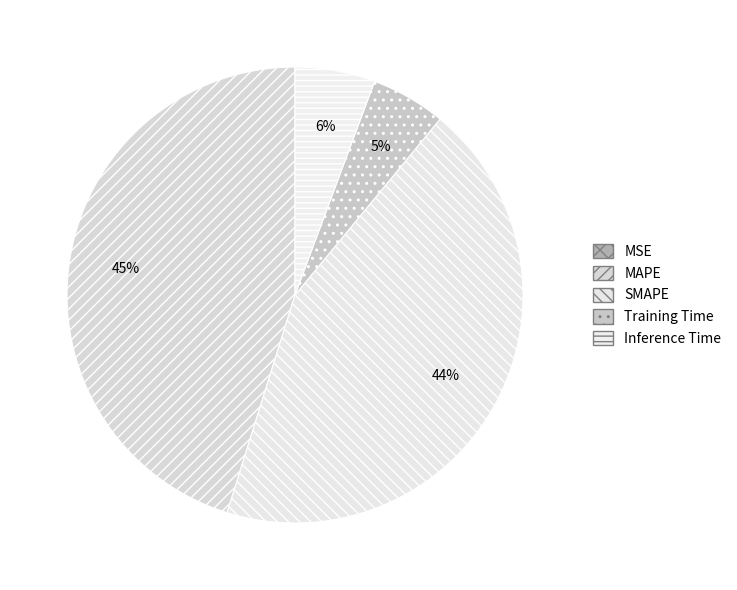

To the nearest percent, what is the combined percentage of Training Time and MSE?

5%